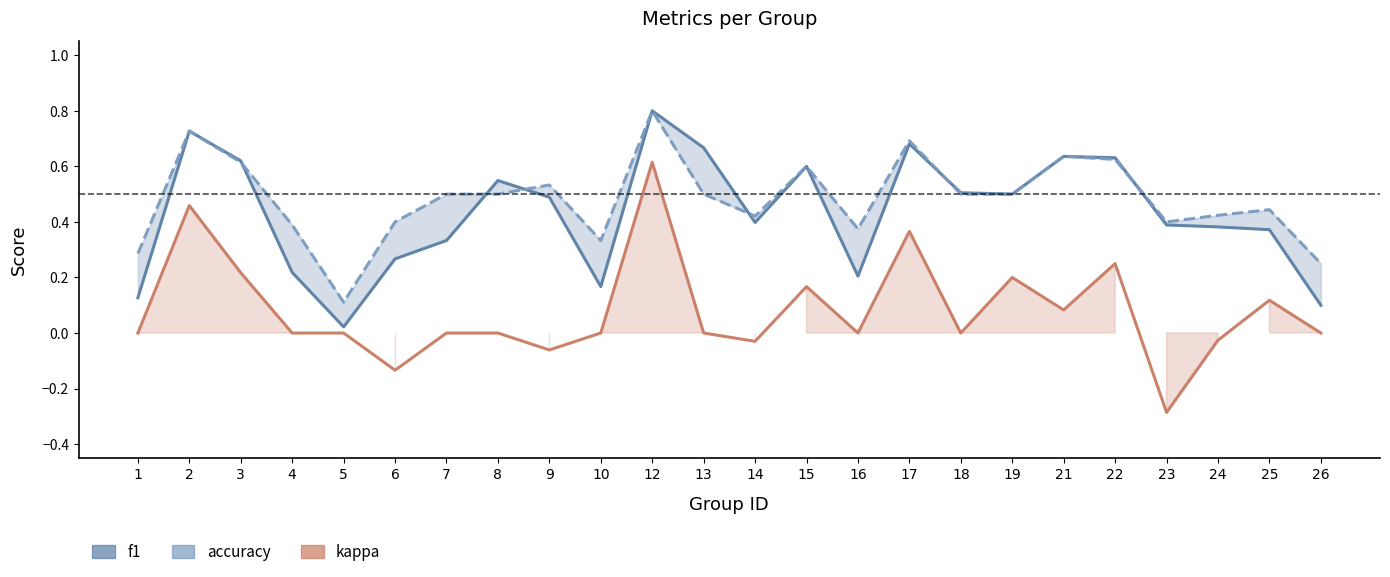

How many interior local peaks does the kappa series have?

7